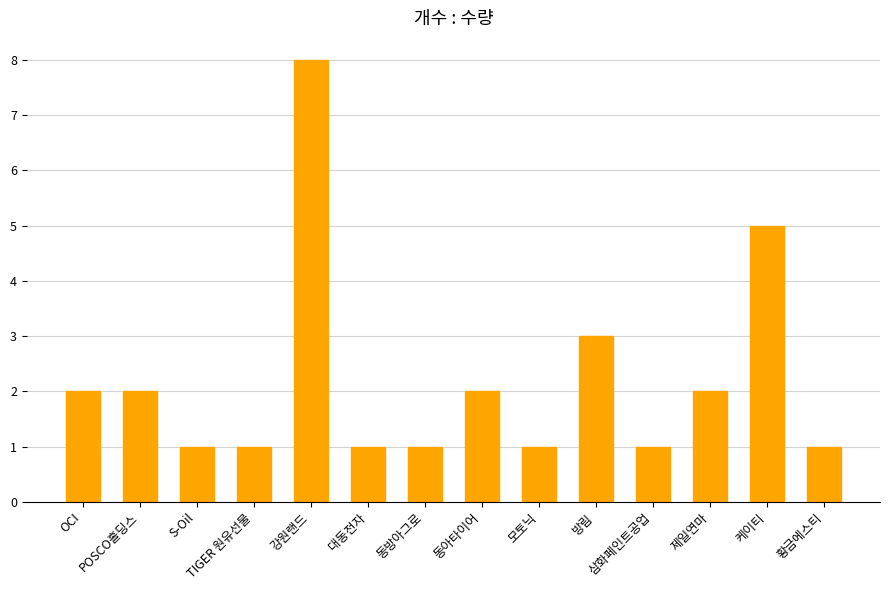

What value does the data have at 방림?

3